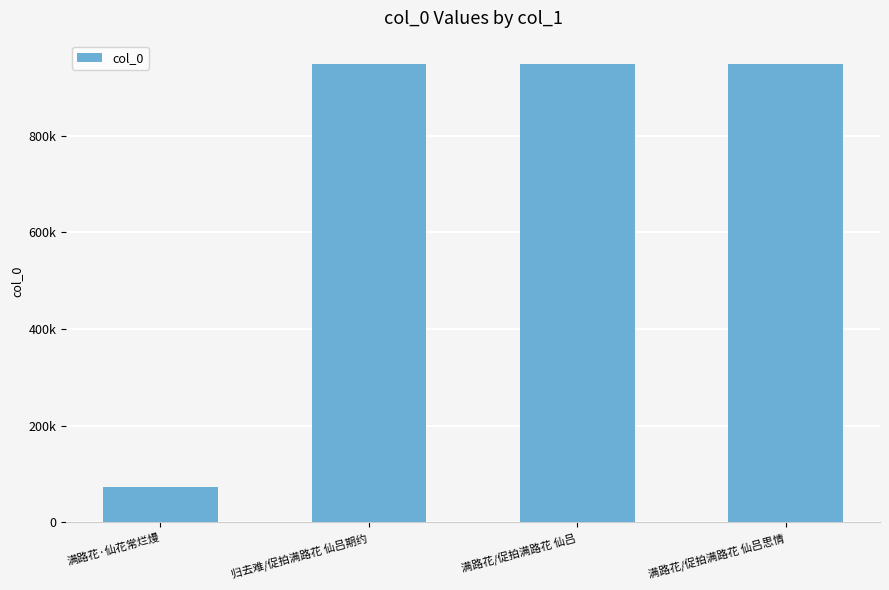

Does the chart contain any negative values?

No